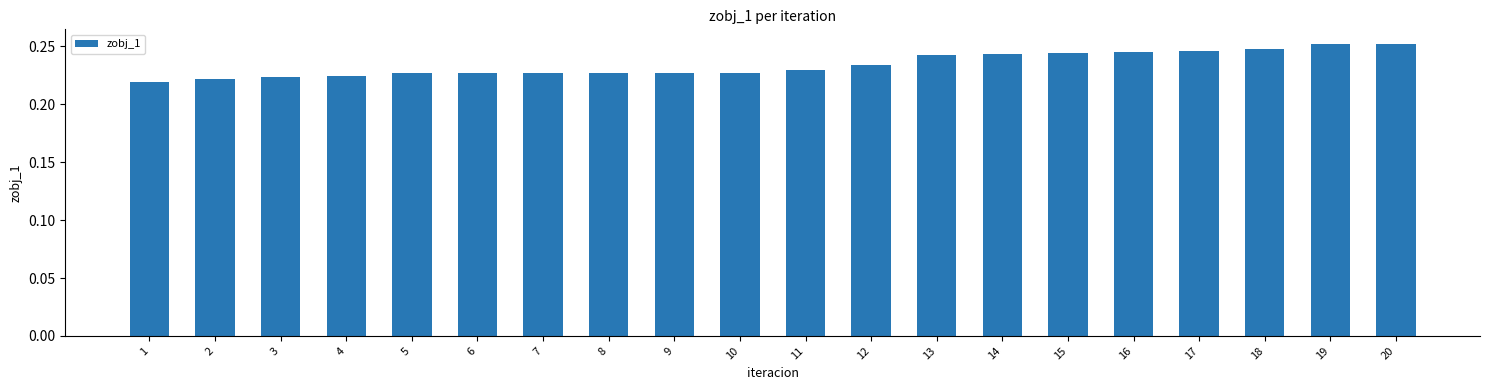

The value at 3 is 0.1. True or false?

False